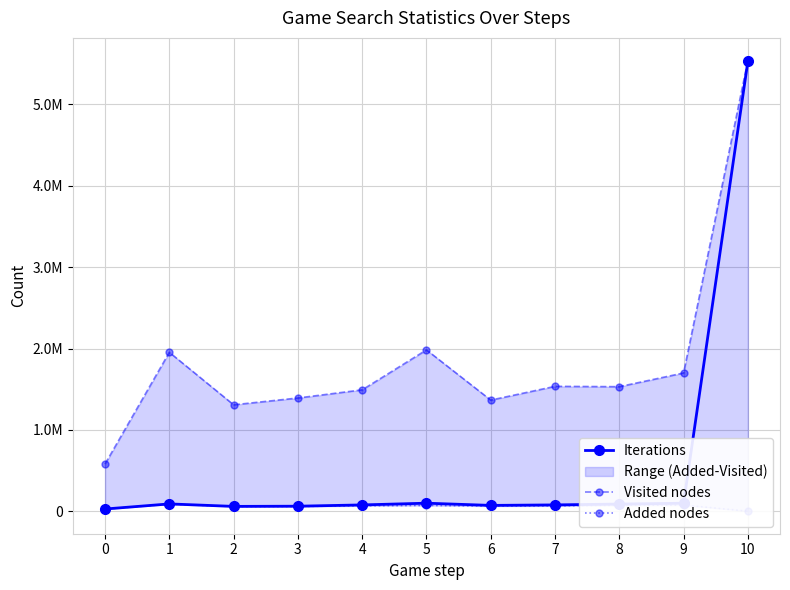

What are all the series names shown in the legend?

Iterations, Visited nodes, Added nodes